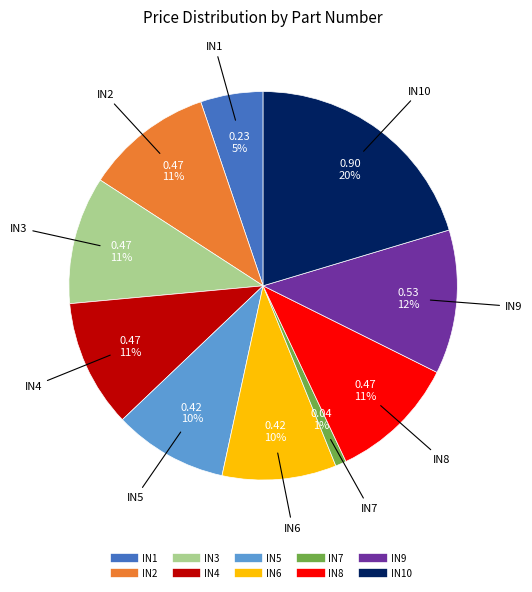

Is there a majority slice in this chart?

No